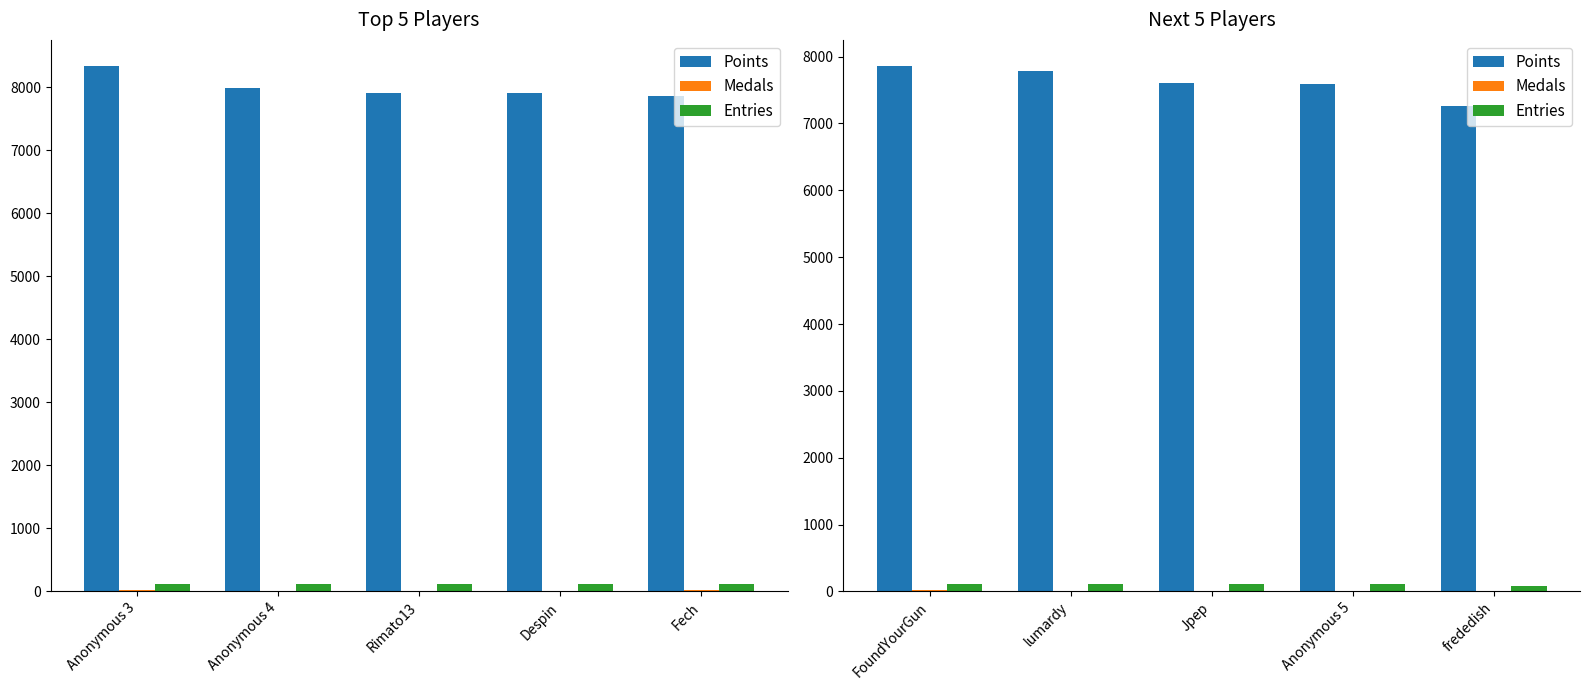

The value of Entries at frededish is 37. True or false?

False